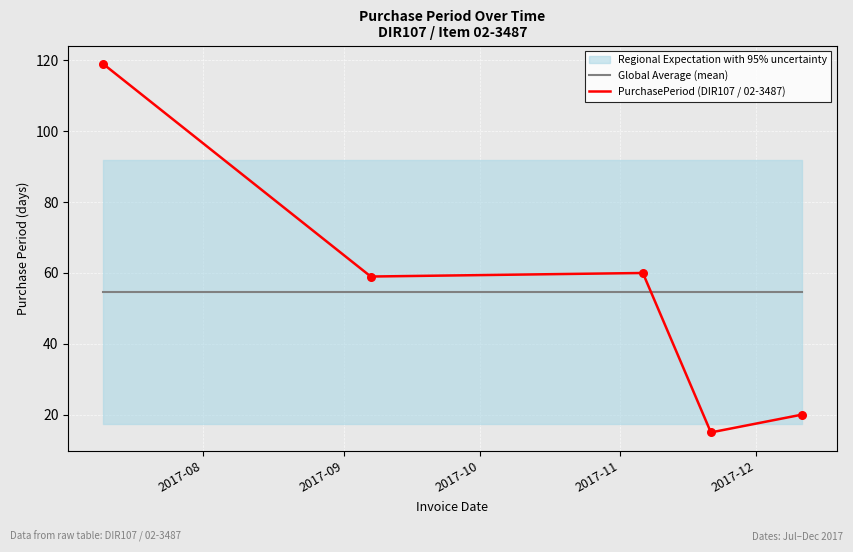

How many times do PurchasePeriod (DIR107 / 02-3487) and Global Average (mean) cross each other?

1